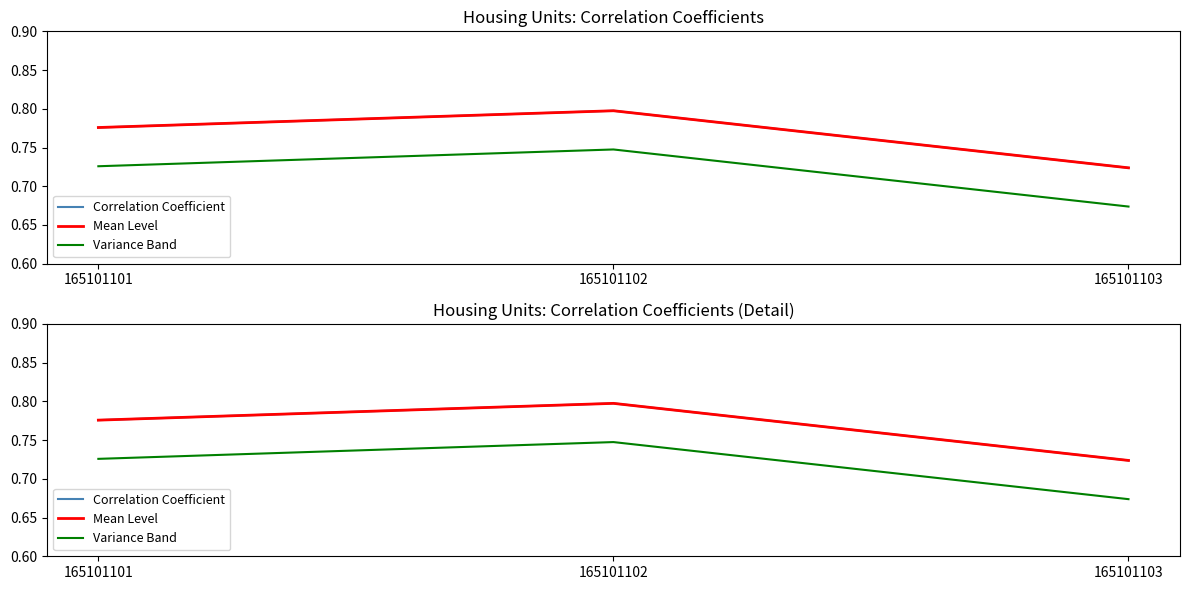

Reading left to right, list all the values displayed in this chart.

Correlation Coefficient: 165101101=0.8	165101102=0.8	165101103=0.7
Mean Level: 165101101=0.8	165101102=0.8	165101103=0.7
Variance Band: 165101101=0.7	165101102=0.7	165101103=0.7